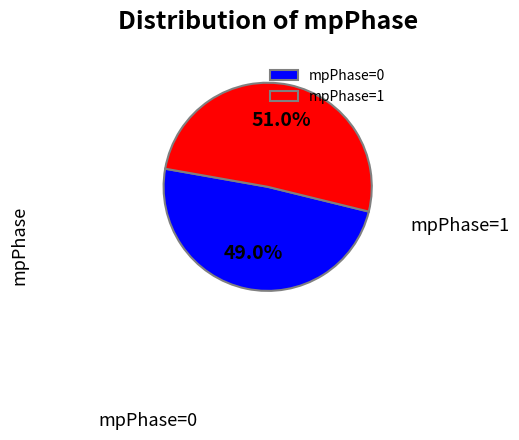

How many segments does this pie chart have?

2